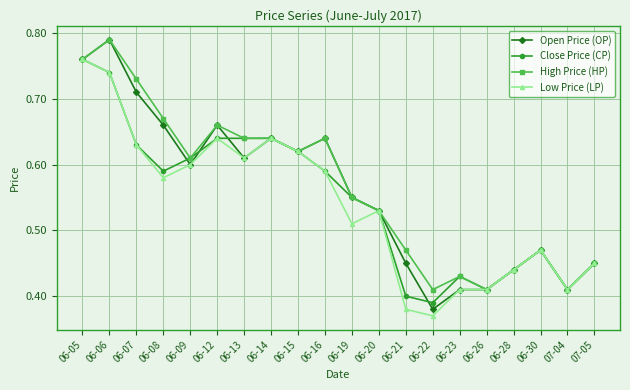

List the series in order of their overall mean, highest first.

High Price (HP), Open Price (OP), Close Price (CP), Low Price (LP)